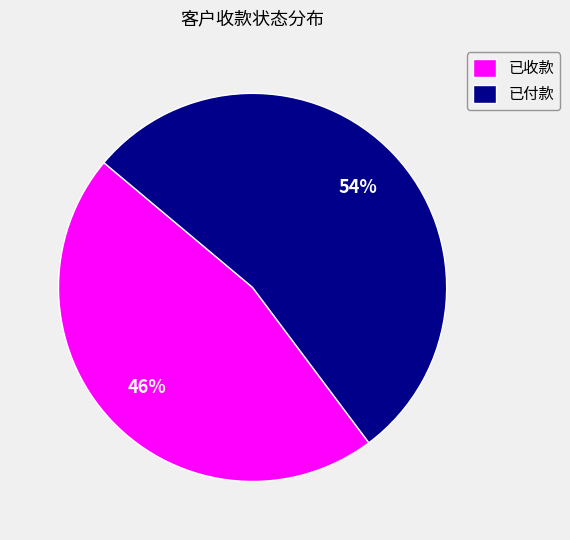

Which category has the smallest portion of the pie?

已收款